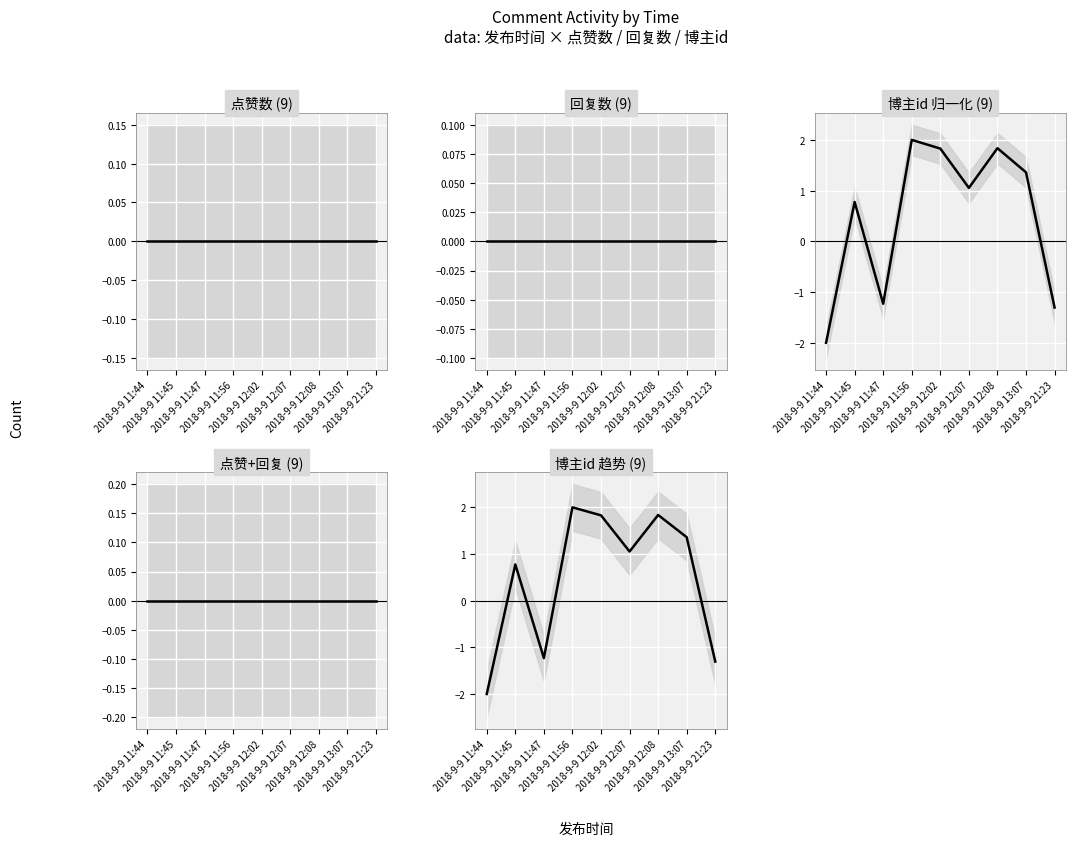

What is the sum of the 博主id 归一化 (9) values at 2018-9-9 12:02 and 2018-9-9 12:07?

2.9